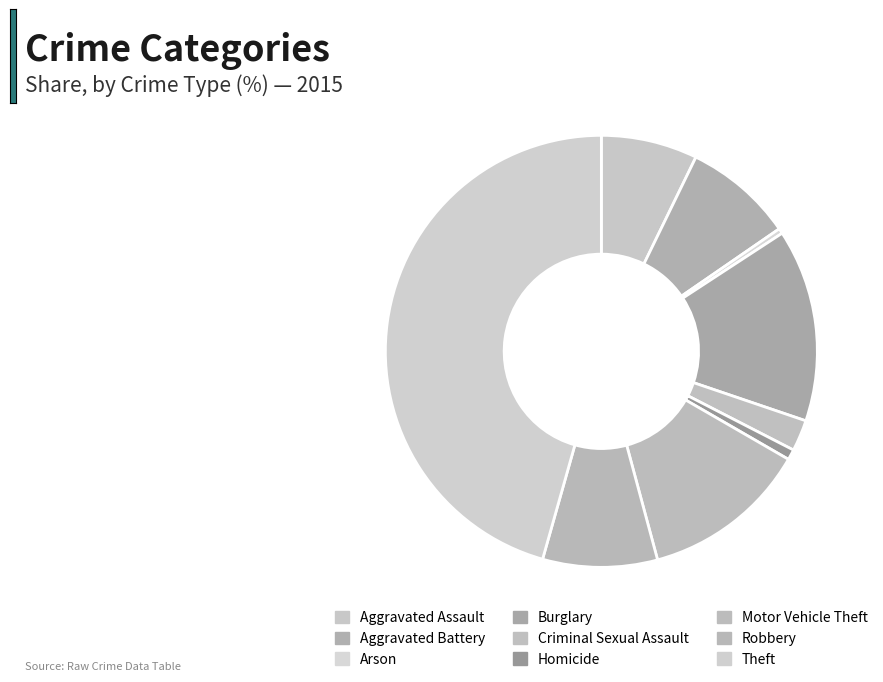

To the nearest percent, what percentage of the pie is Homicide?

1%